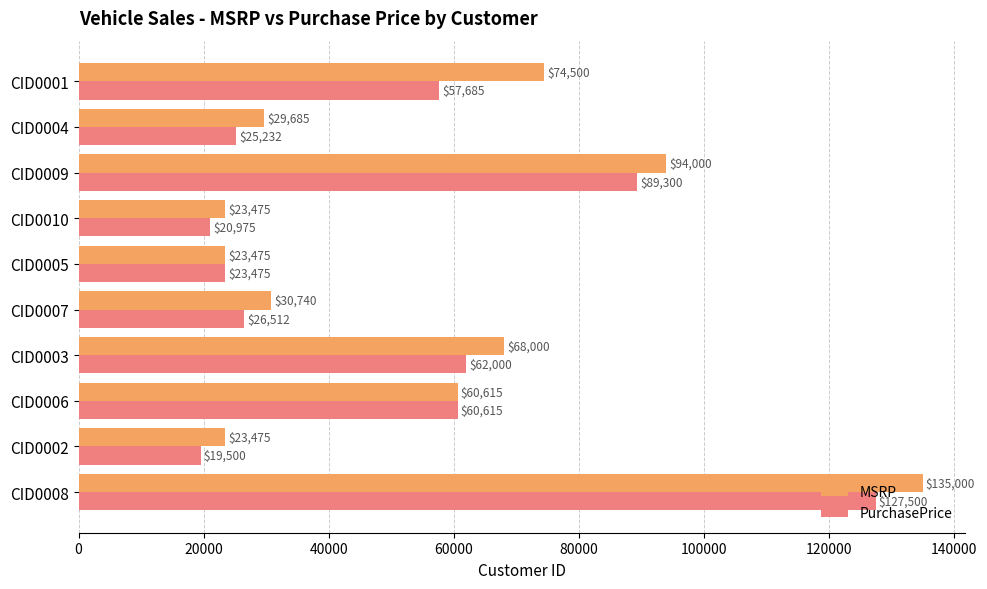

At which category does the chart reach its peak across all series?

CID0008